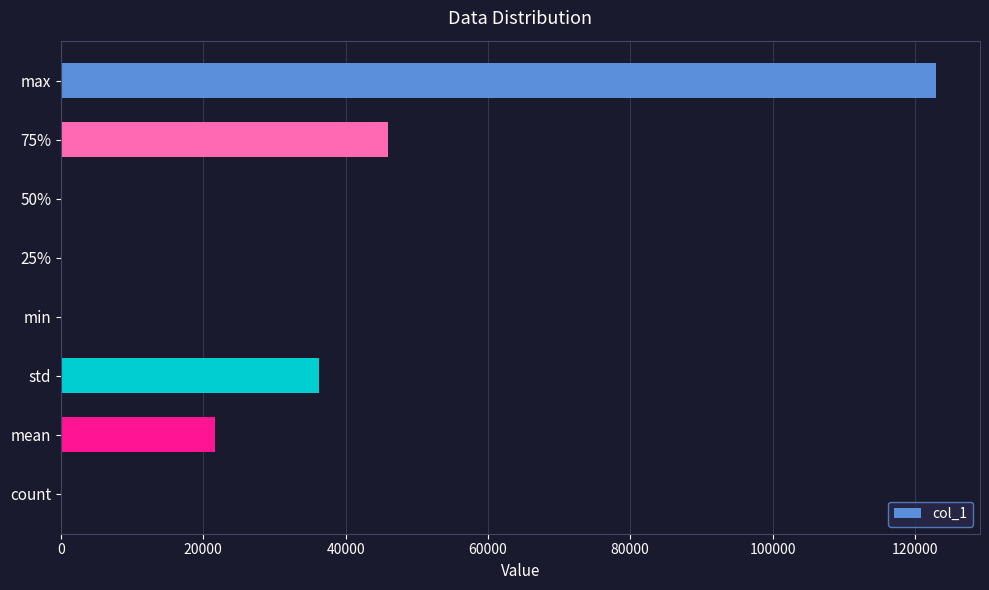

At which label is the value closest to 61500?

75%